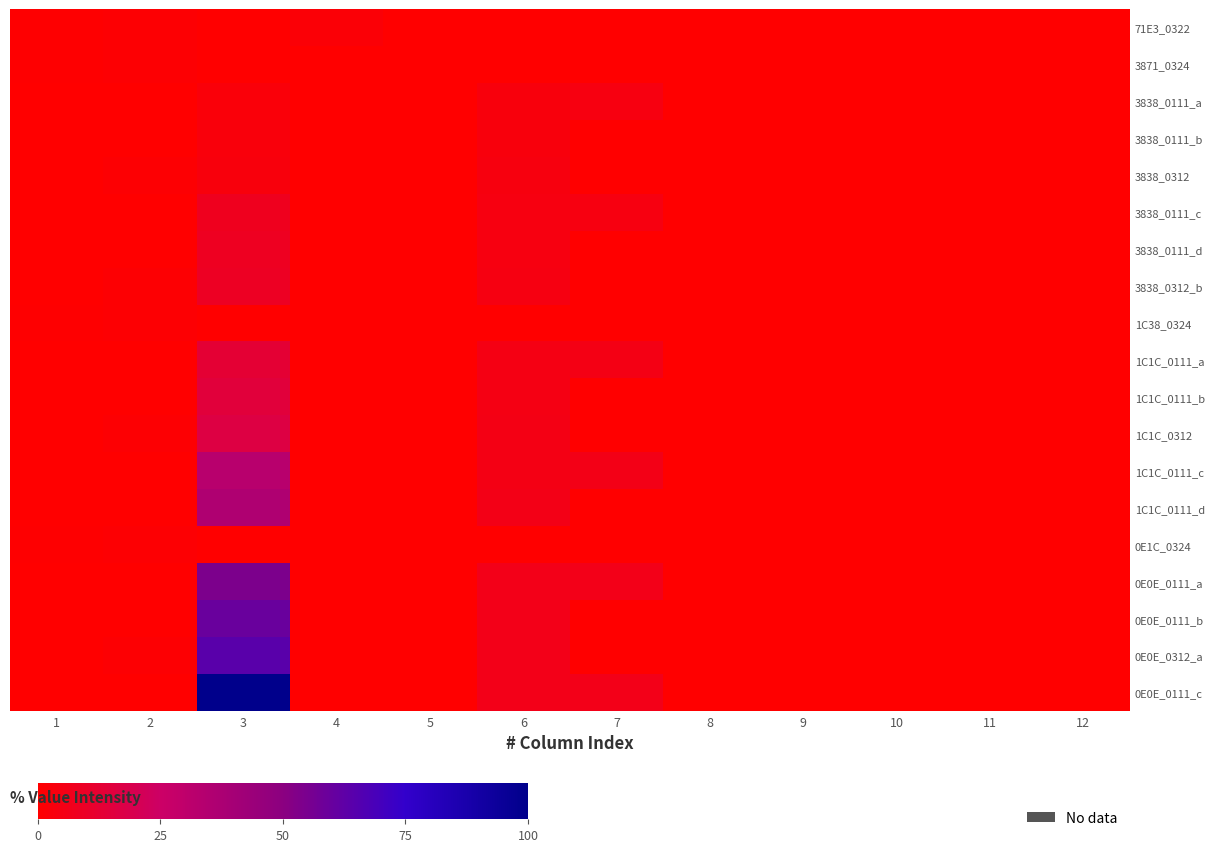

Which series has the largest range (max minus min)?

0E0E_0111_c